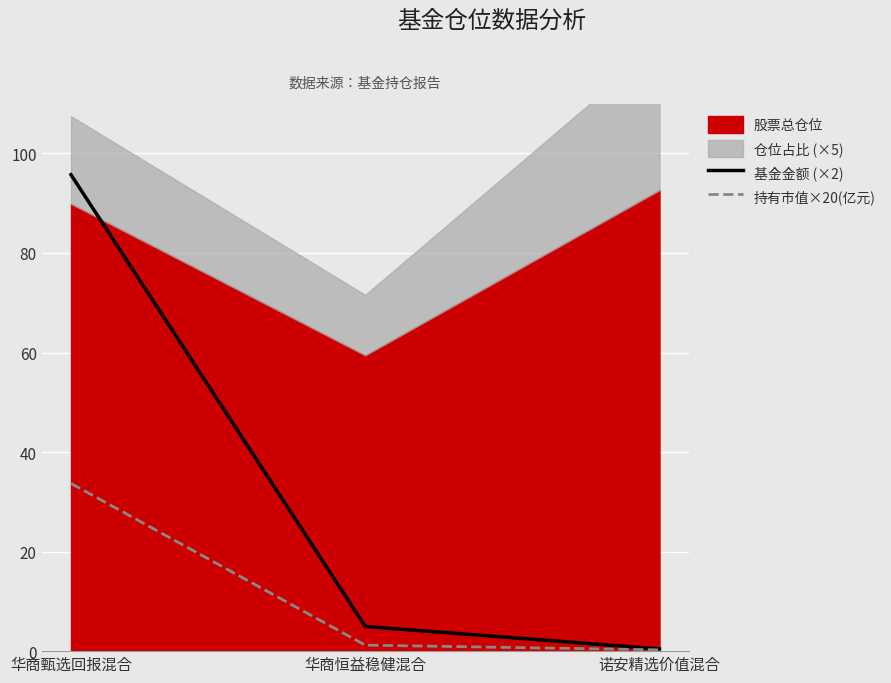

Rank the categories by 基金金额 (×2) value from lowest to highest.

诺安精选价值混合, 华商恒益稳健混合, 华商甄选回报混合